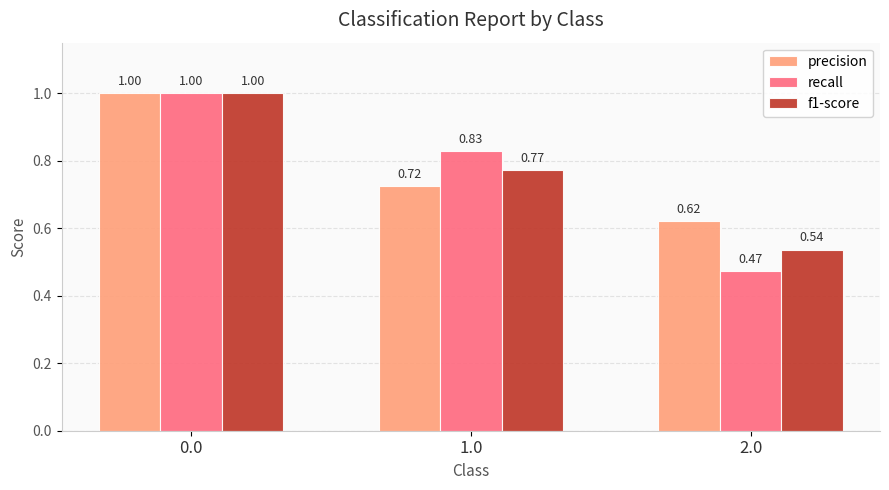

Which series has the largest total across all categories?

precision